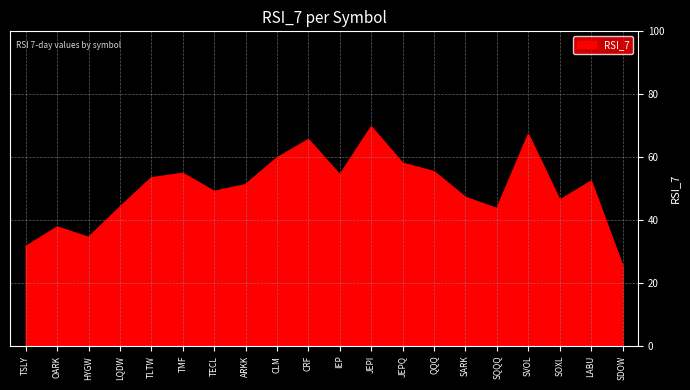

Is it true that the value at TMF is 94.9?

False